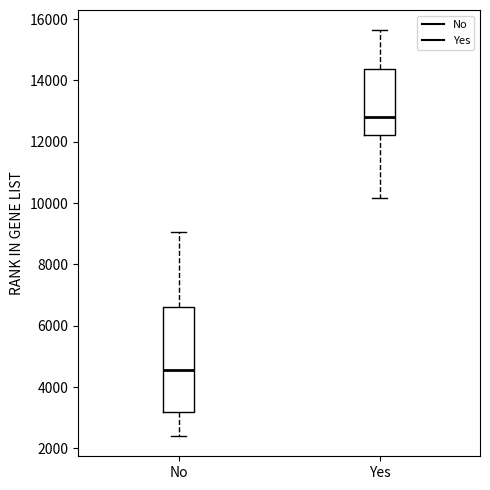

Which box is the tallest, from its lower edge to its upper edge?

No